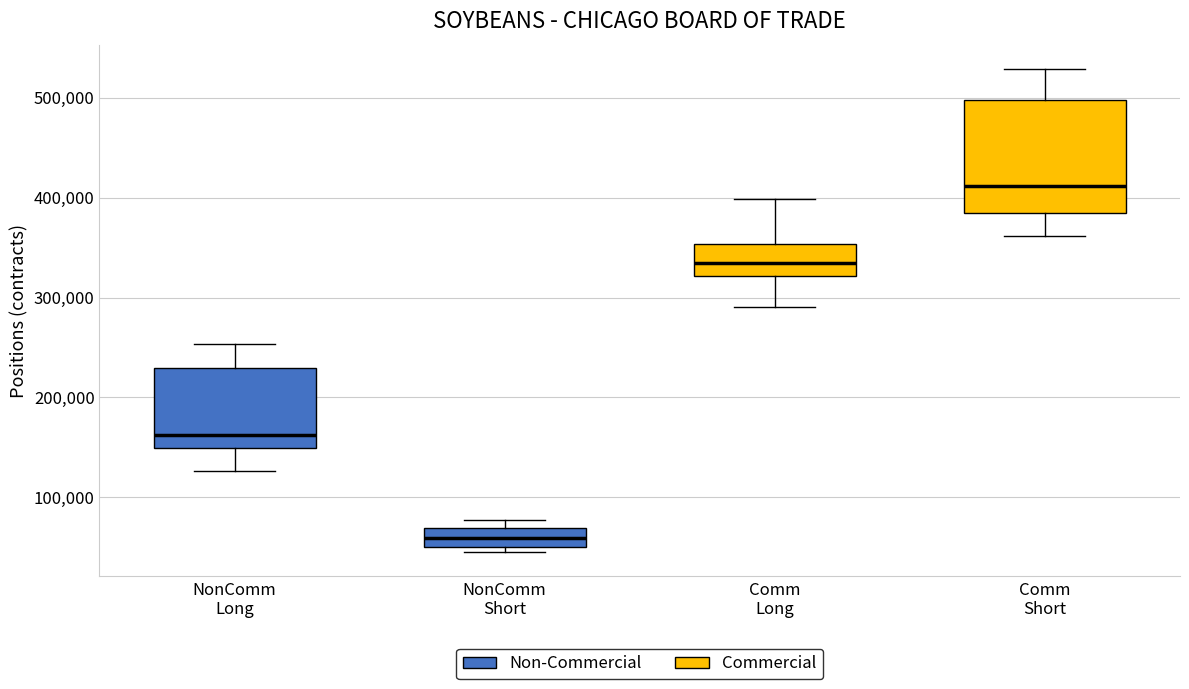

Which box has the lowest median line?

NonComm Short